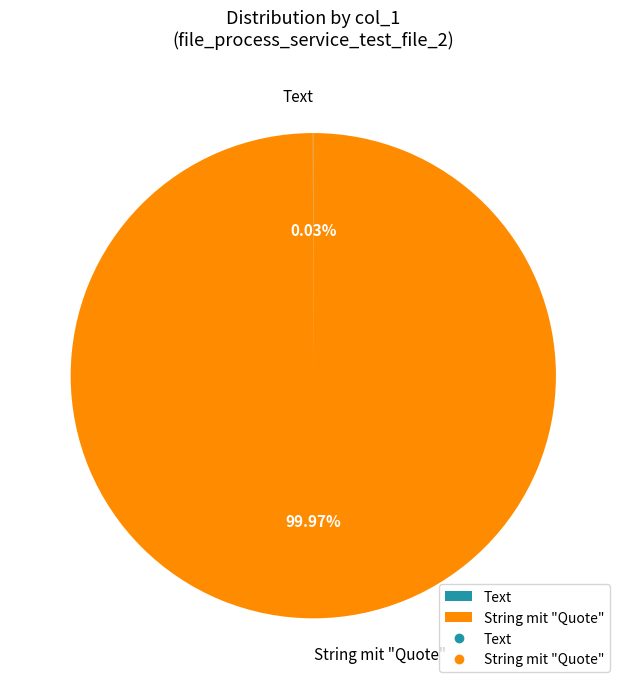

Is there a majority slice in this chart?

Yes